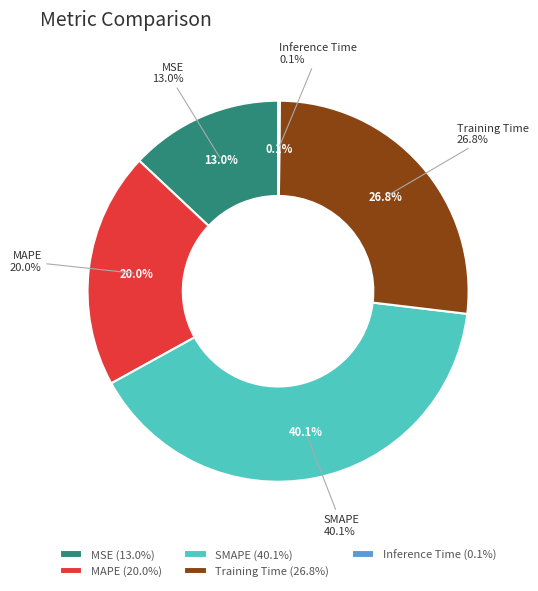

True or false: MAPE accounts for 20% of the total.

True